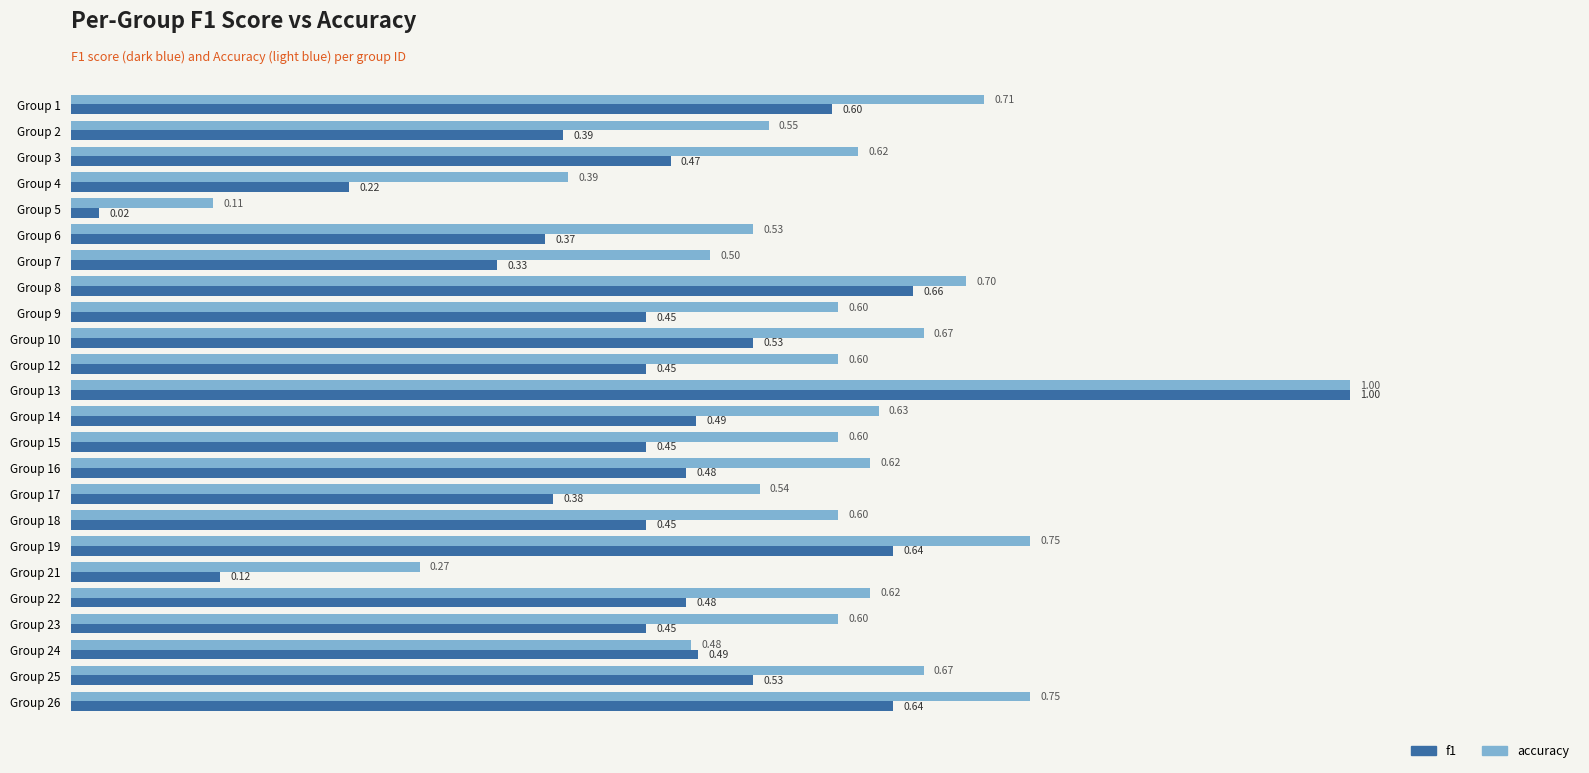

What is the difference between the maximum and second lowest values in the f1 series?

0.9